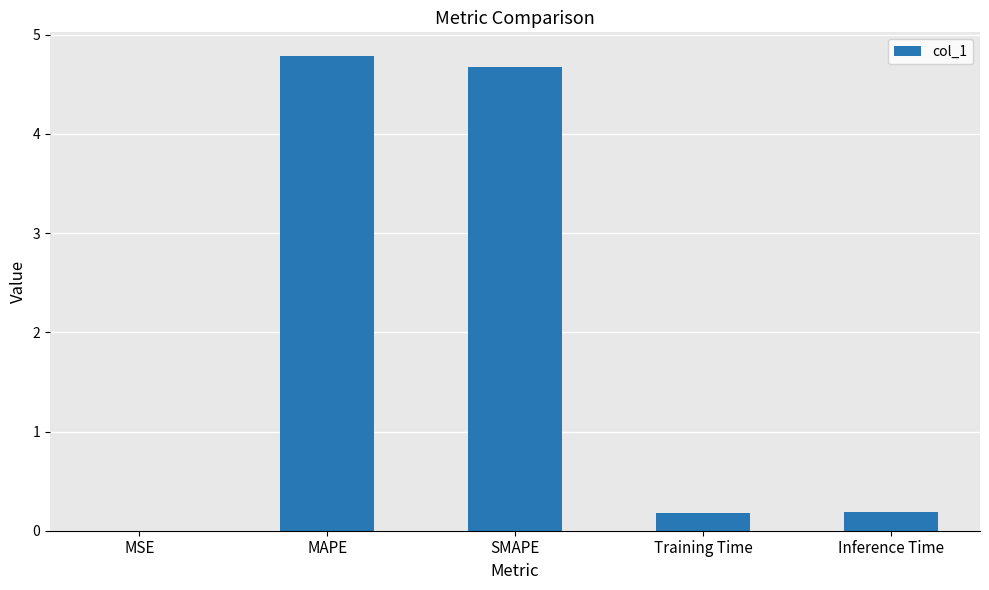

True or false: the data shows 0.2 at Inference Time.

True